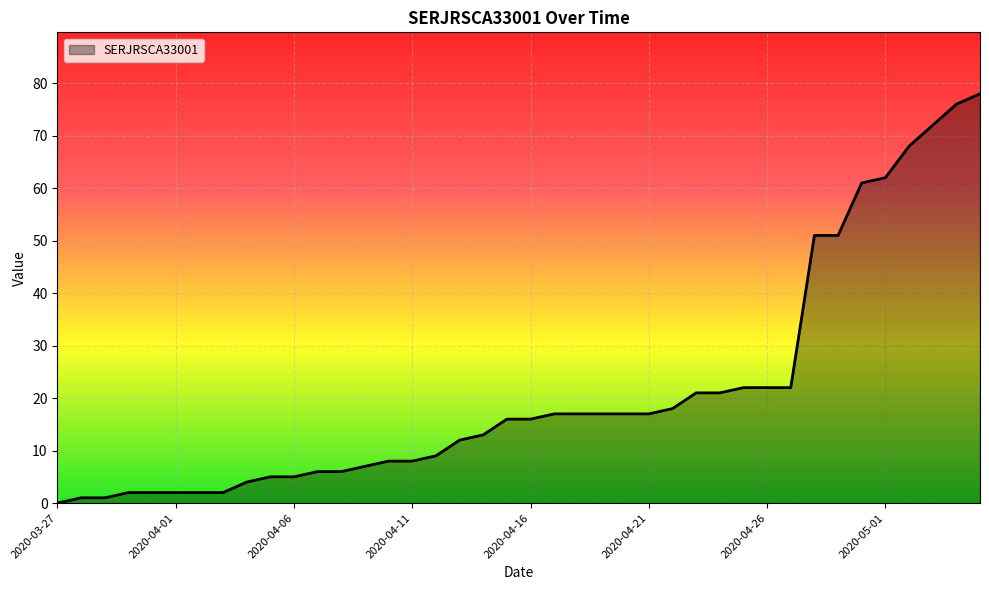

What is the maximum value shown in the chart?

78